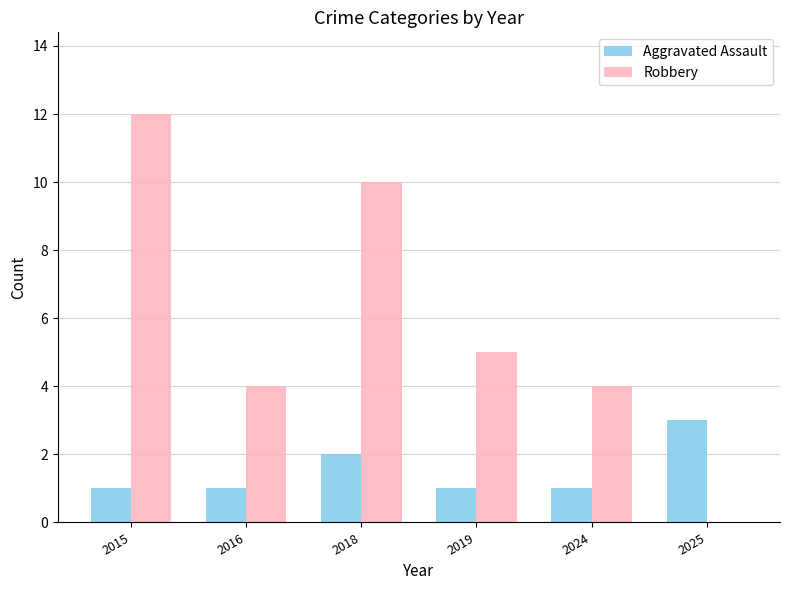

At which label is Aggravated Assault closest to 2?

2018